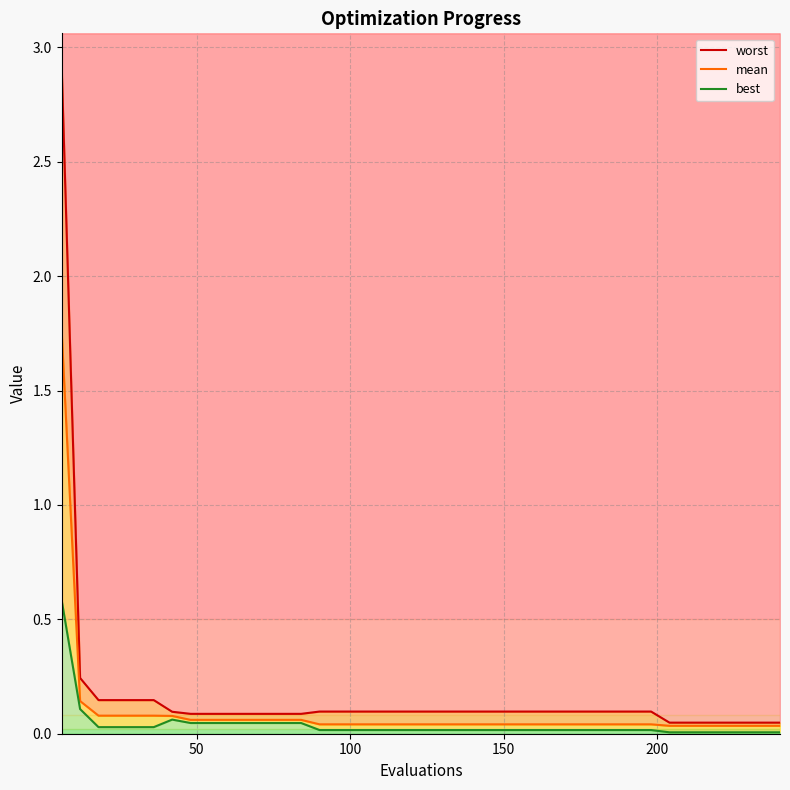

True or false: best has more than 2 interior local peaks.

False